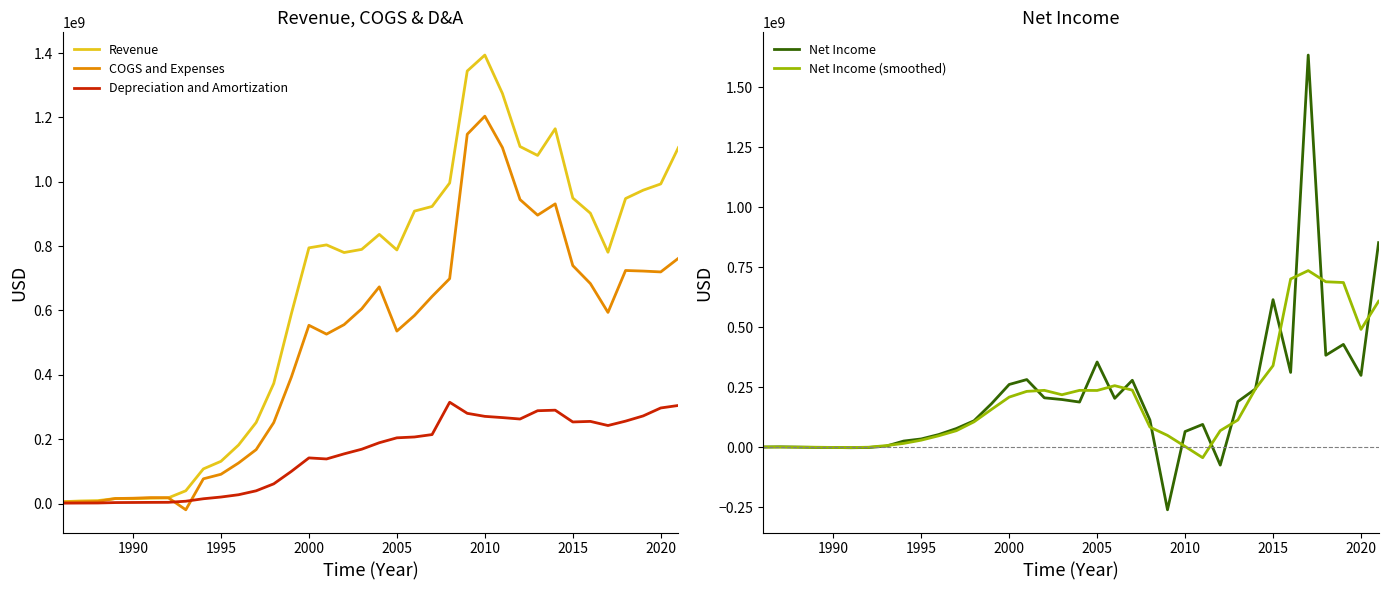

What is the lowest value of the Net Income series?

-260150000